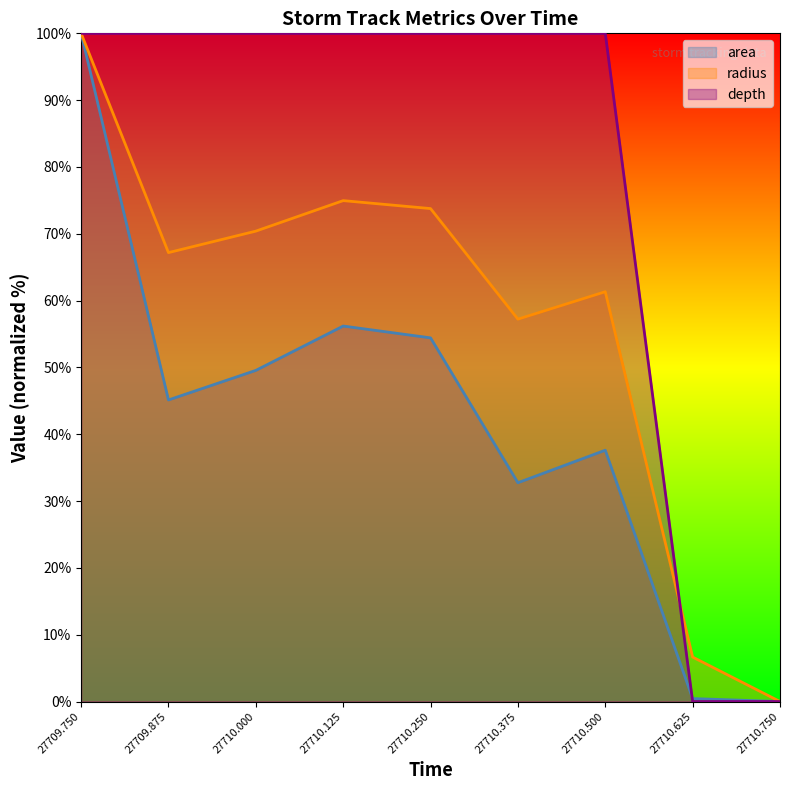

List the series in order of their peak value, lowest first.

area, radius, depth